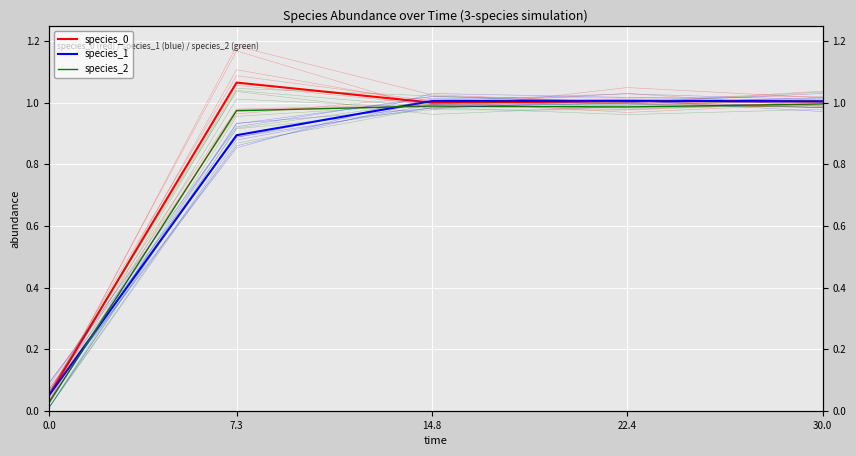

True or false: species_2 and species_0 intersect in this chart.

False